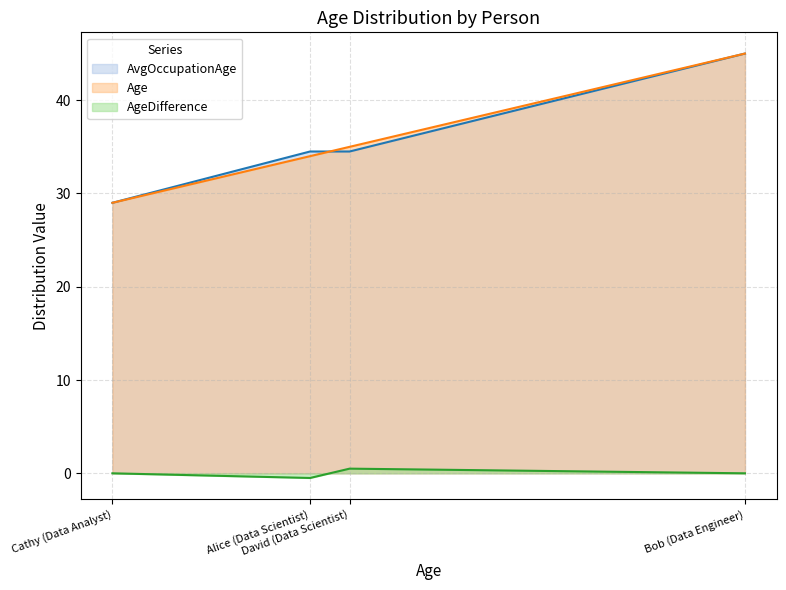

How many interior local valleys does the Age series have?

0